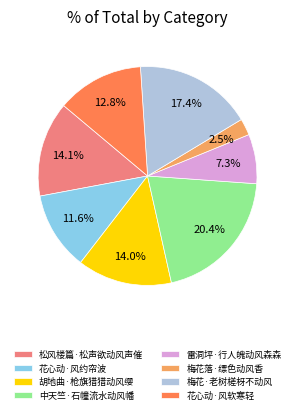

True or false: 雷洞坪·行人魄动风森森 accounts for 18% of the total.

False